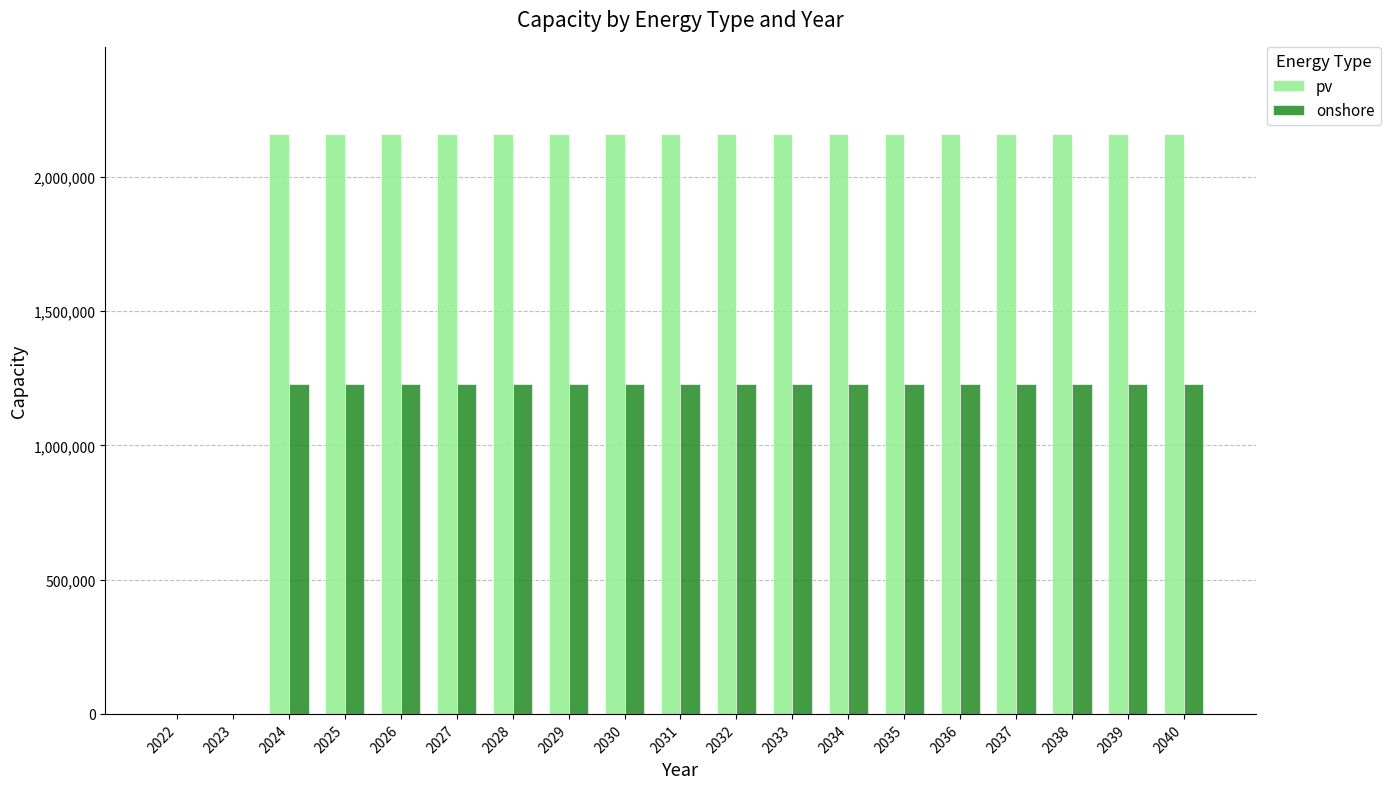

Is the value of pv at 2022 greater than the value of onshore at 2028?

No